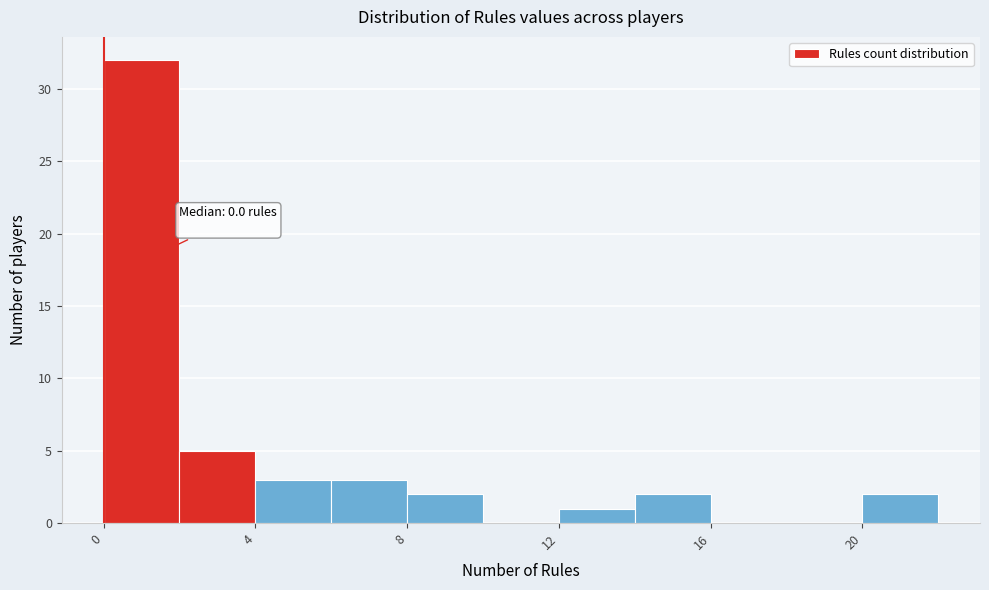

Which range on the x-axis has the tallest bar?

0 to 2